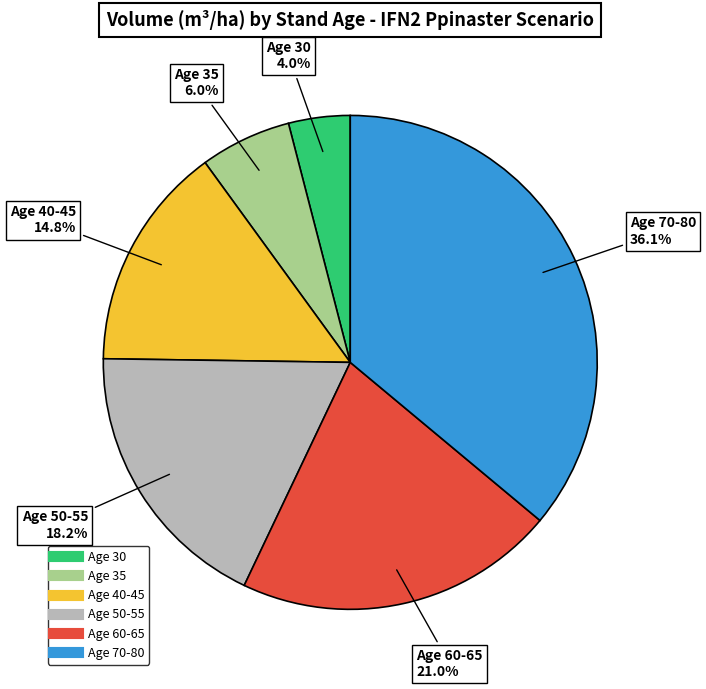

Is there any slice that represents more than half of the pie?

No